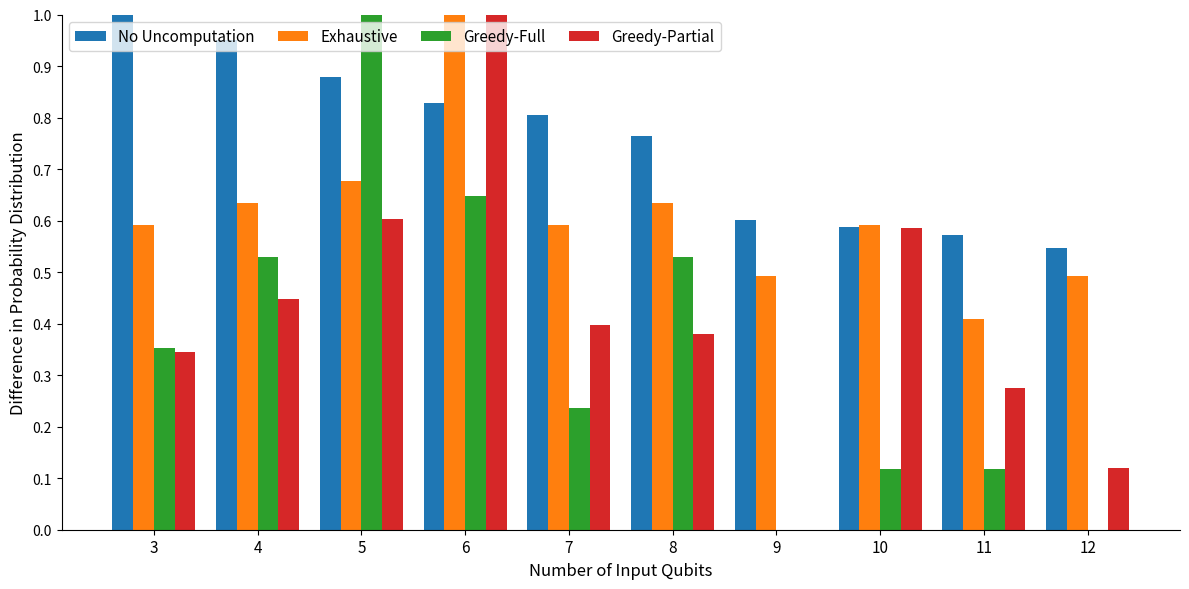

How many distinct data groups are displayed?

4